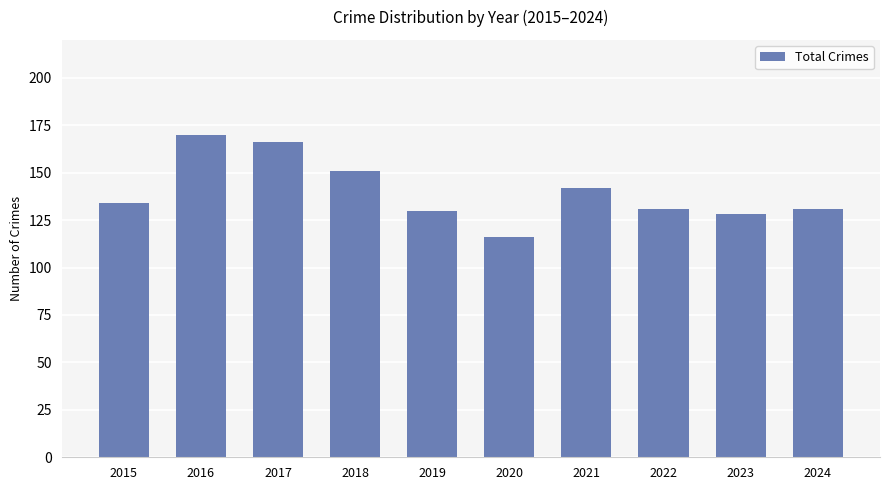

What is the greatest value displayed?

170